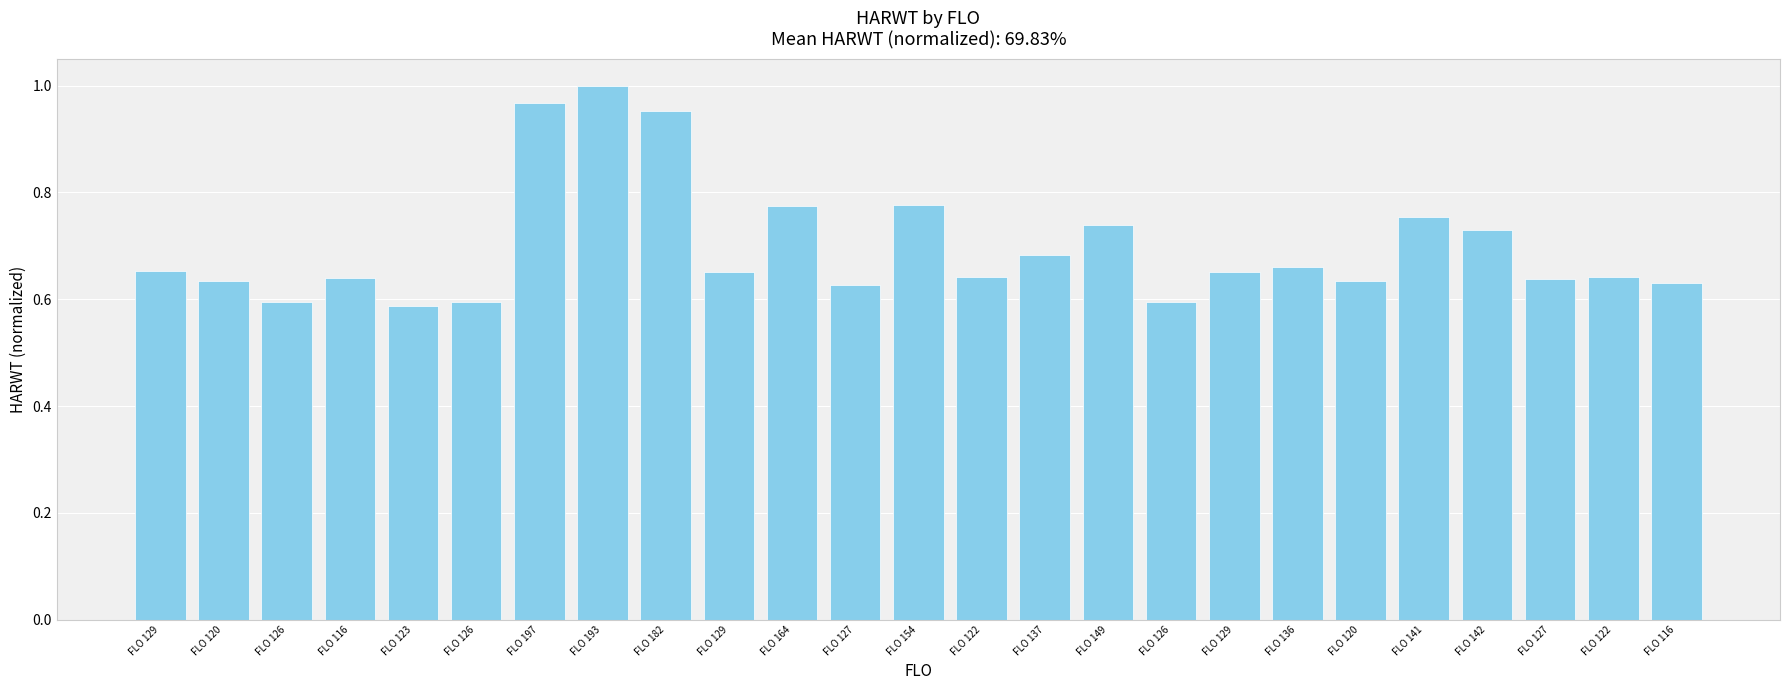

At which label is the value closest to 0?

FLO 123